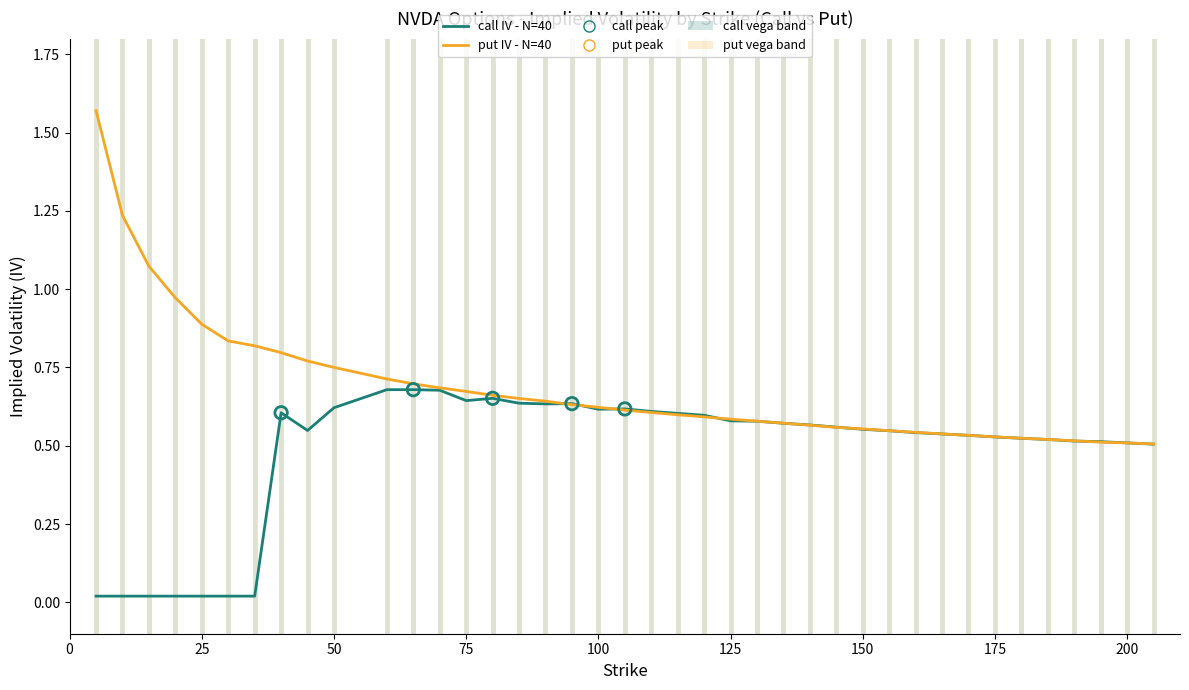

Rank the series by their average value, from highest to lowest.

put IV - N=40, call IV - N=40